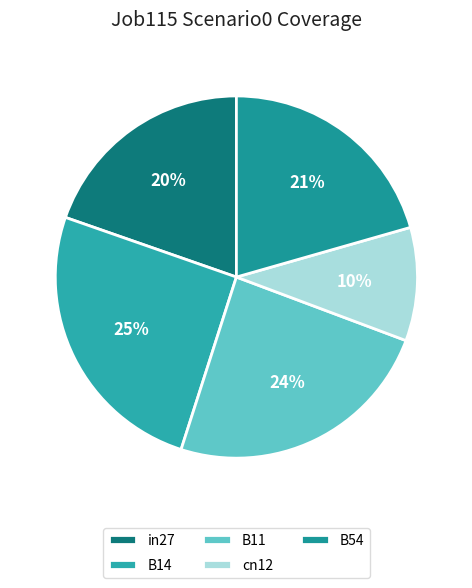

Which category has the biggest portion of the pie?

B14